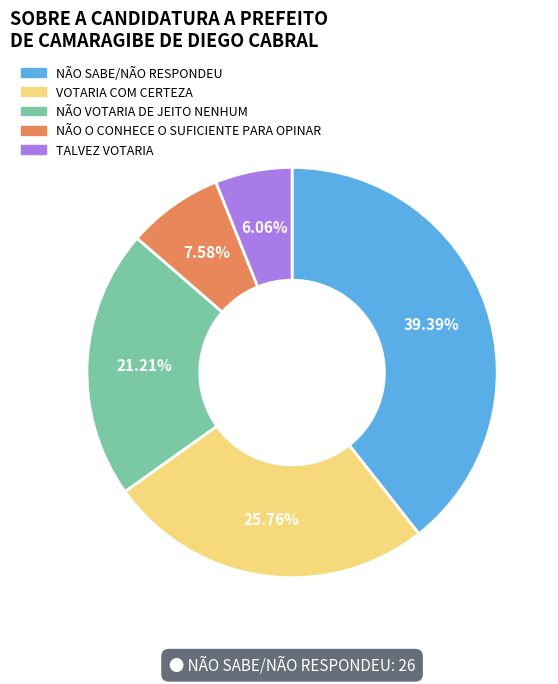

Between NÃO O CONHECE O SUFICIENTE PARA OPINAR and NÃO VOTARIA DE JEITO NENHUM, which is larger?

NÃO VOTARIA DE JEITO NENHUM